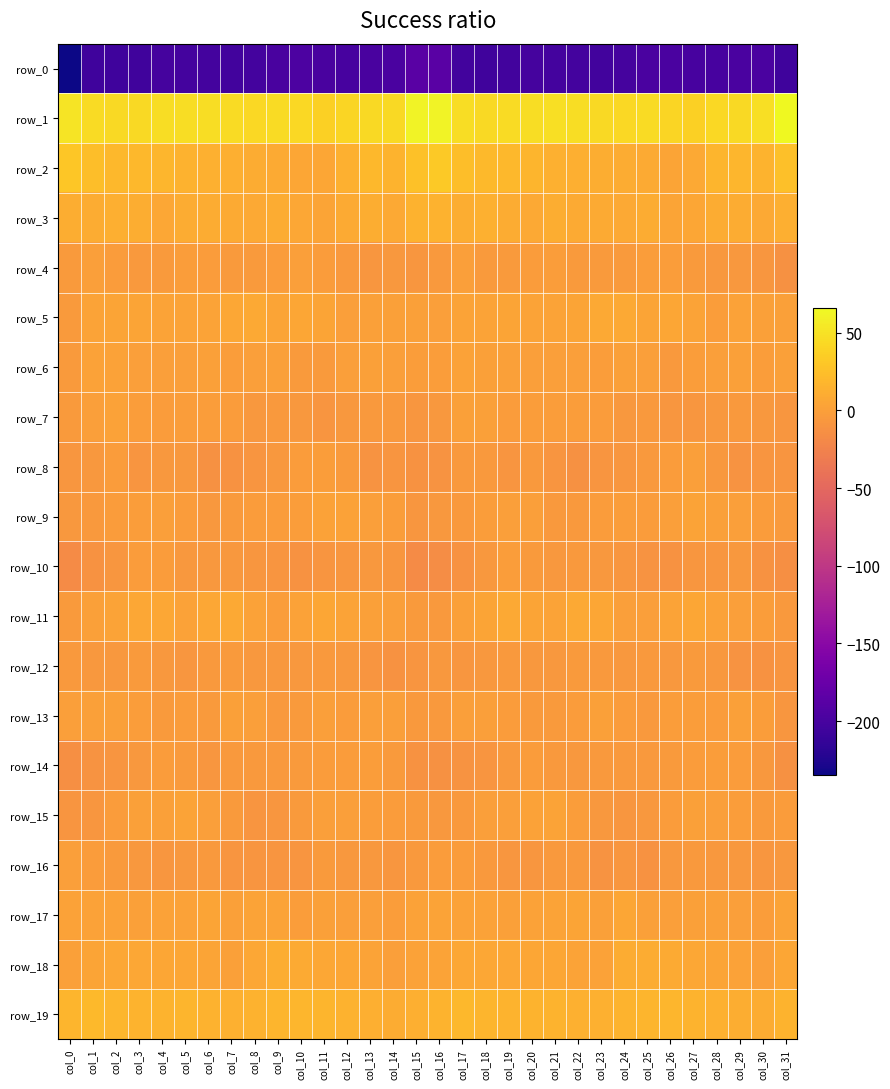

Between col_18 and col_25, which is larger?

col_25